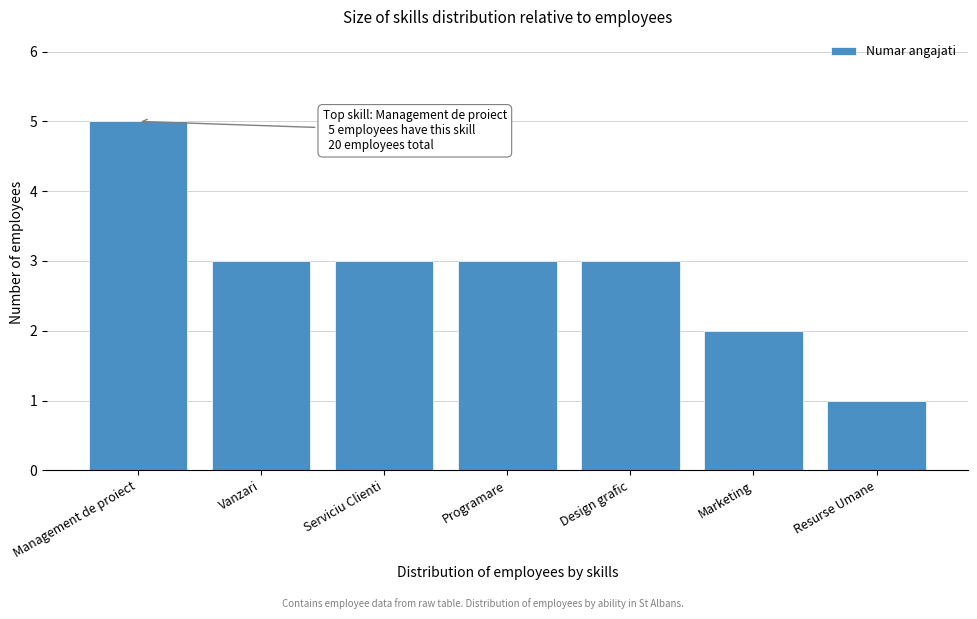

Reading left to right, what are all the values shown in this chart?

5	3	3	3	3	2	1